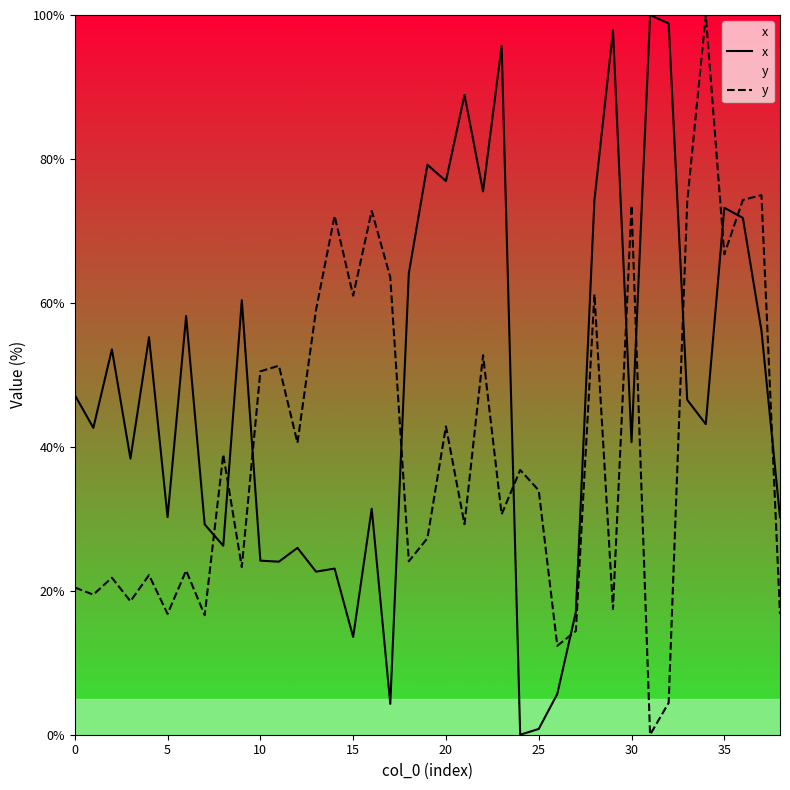

The x series shows 40.6 at 30. True or false?

True